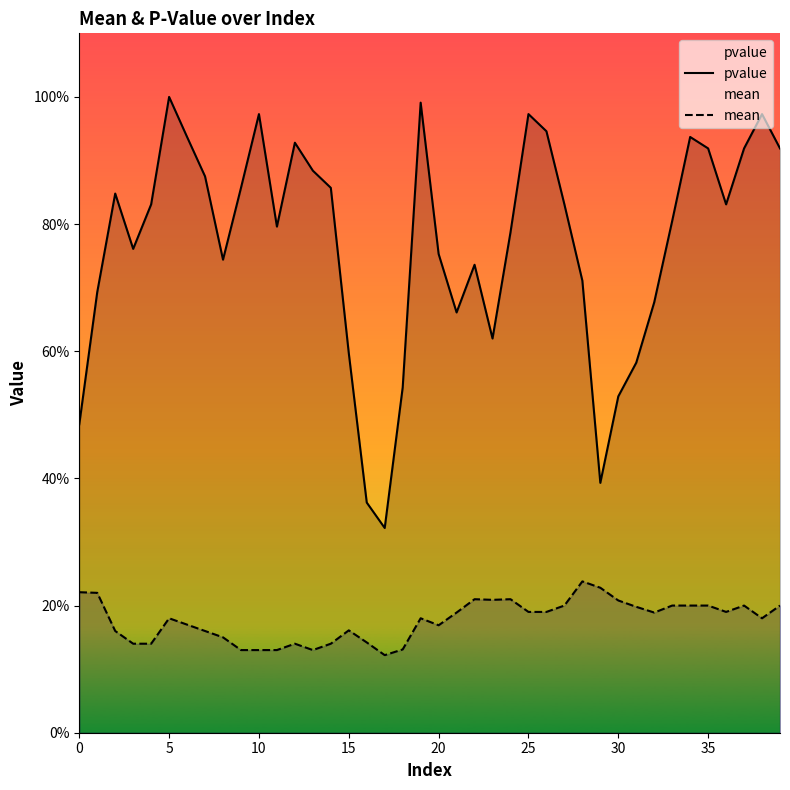

At which label does mean reach its peak?

28